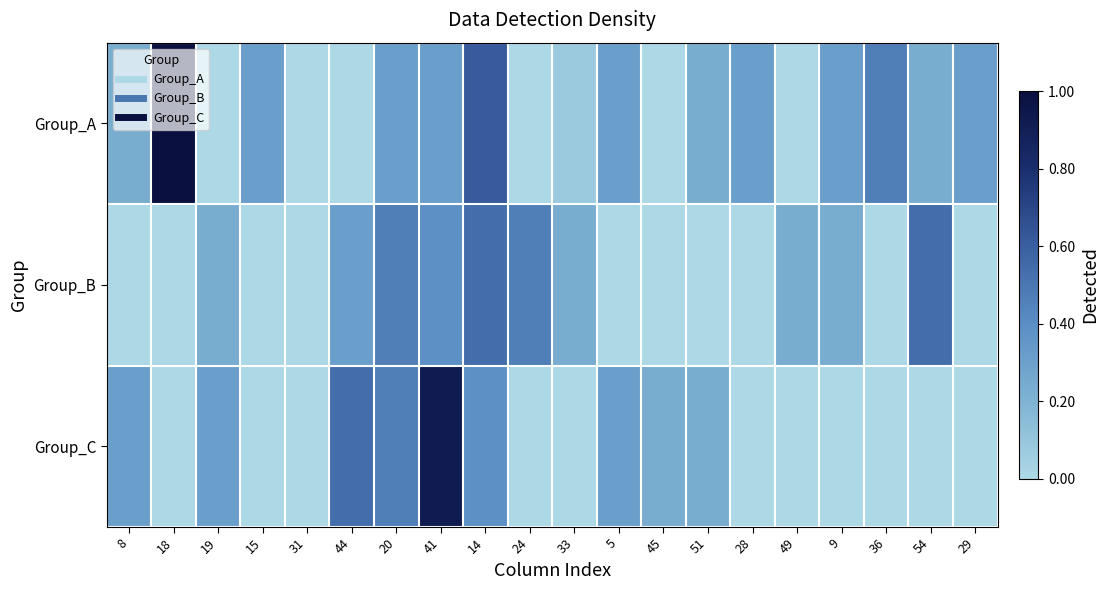

At 45, list the series in order from smallest to largest.

Group_A, Group_B, Group_C